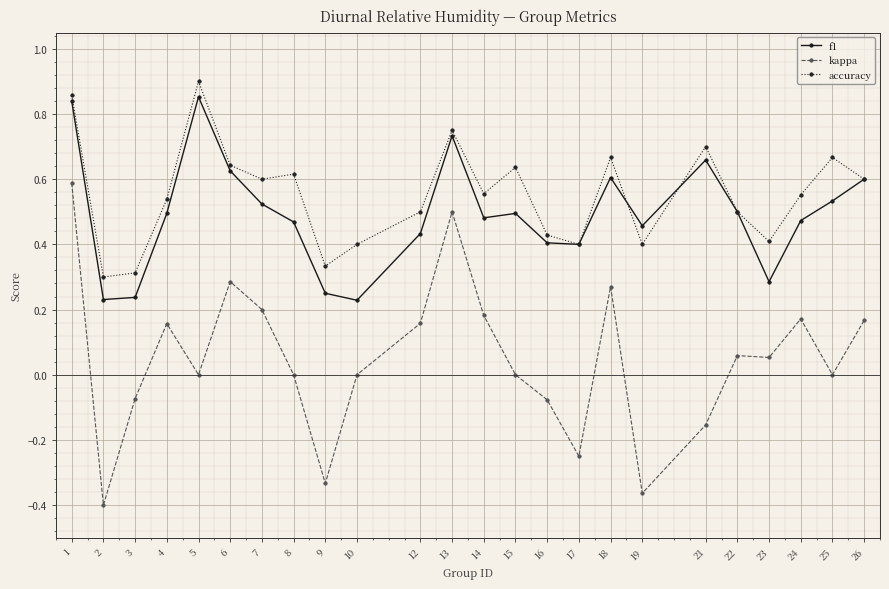

Where is the first local maximum for kappa?

4